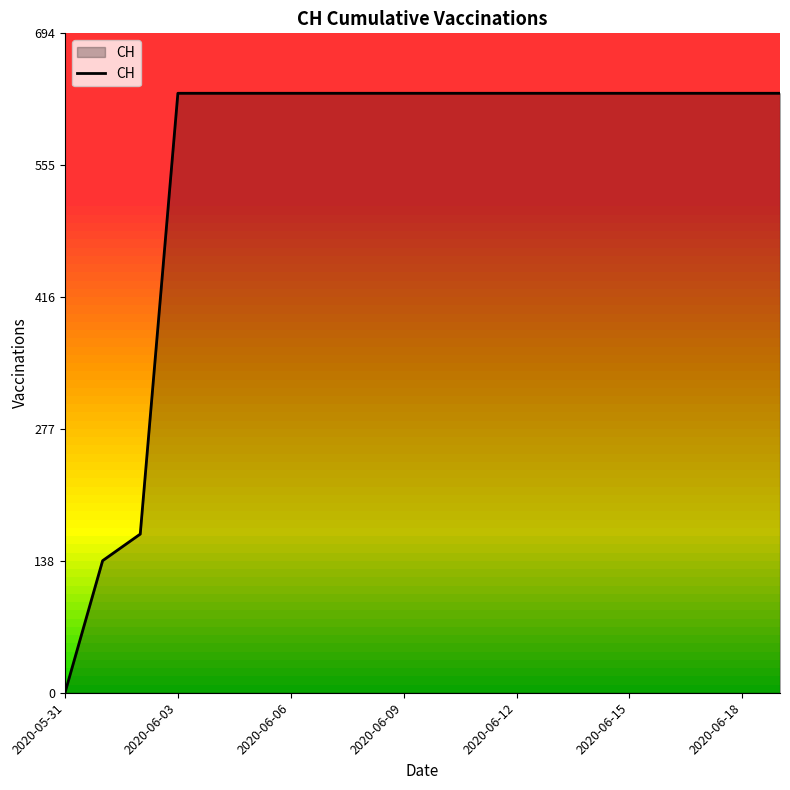

What is the greatest value displayed?

631